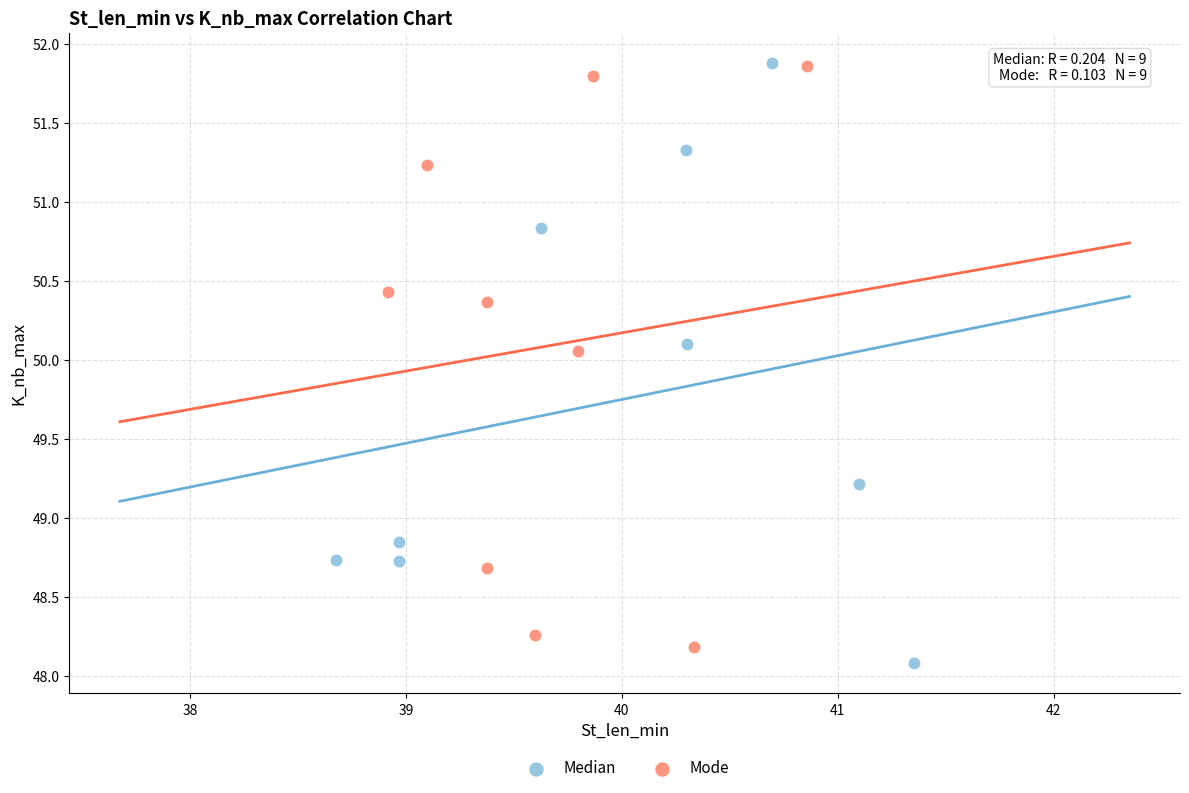

What are all the series names shown in the legend?

Median, Mode